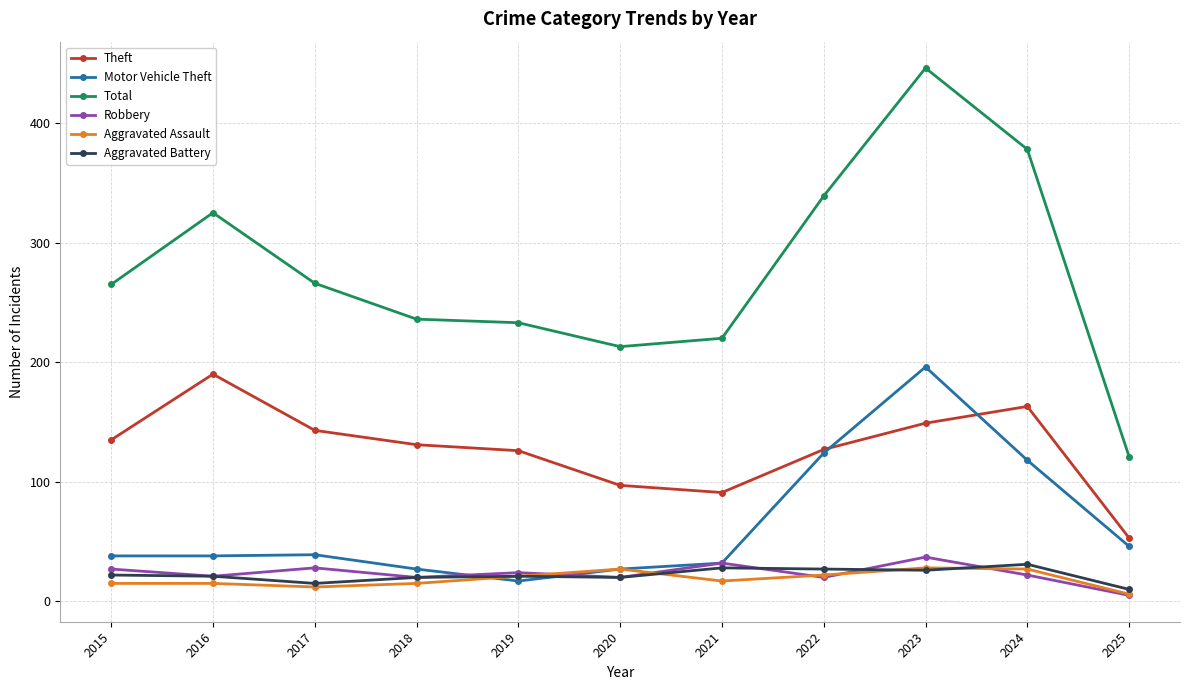

Which category has the highest value in the Theft series?

2016